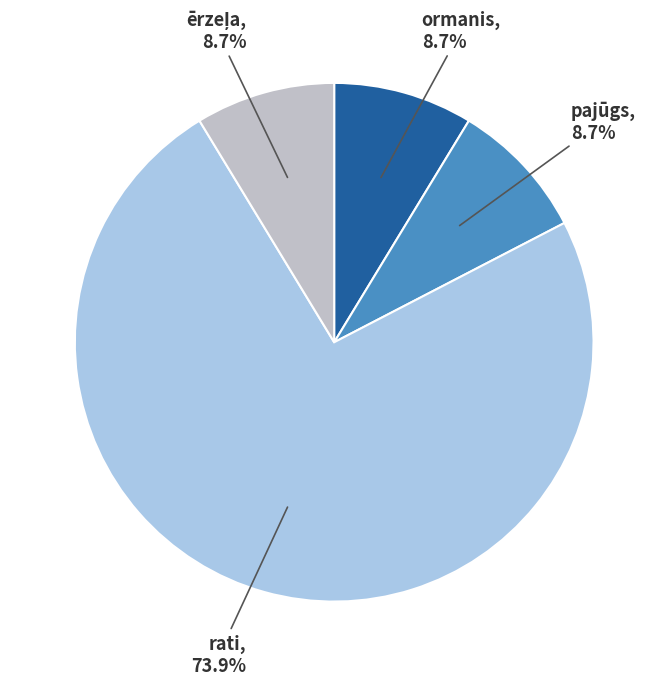

Is there any slice that represents more than half of the pie?

Yes